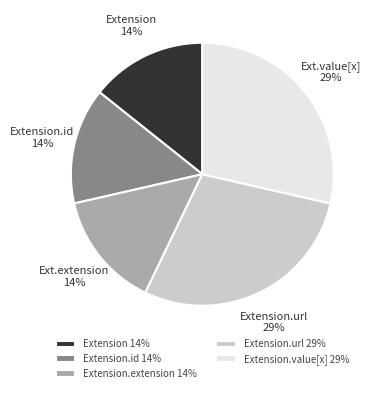

To the nearest percent, what is the average slice percentage?

20%